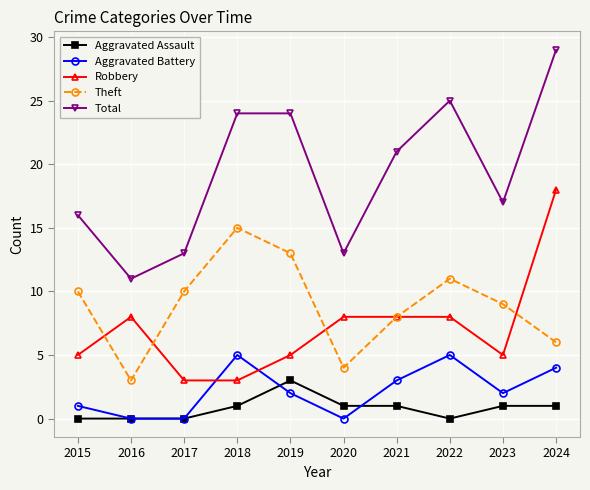

Reading right to left, transcribe all the data shown in this chart.

Aggravated Assault: 2024=1	2023=1	2022=0	2021=1	2020=1	2019=3	2018=1	2017=0	2016=0	2015=0
Aggravated Battery: 2024=4	2023=2	2022=5	2021=3	2020=0	2019=2	2018=5	2017=0	2016=0	2015=1
Robbery: 2024=18	2023=5	2022=8	2021=8	2020=8	2019=5	2018=3	2017=3	2016=8	2015=5
Theft: 2024=6	2023=9	2022=11	2021=8	2020=4	2019=13	2018=15	2017=10	2016=3	2015=10
Total: 2024=29	2023=17	2022=25	2021=21	2020=13	2019=24	2018=24	2017=13	2016=11	2015=16